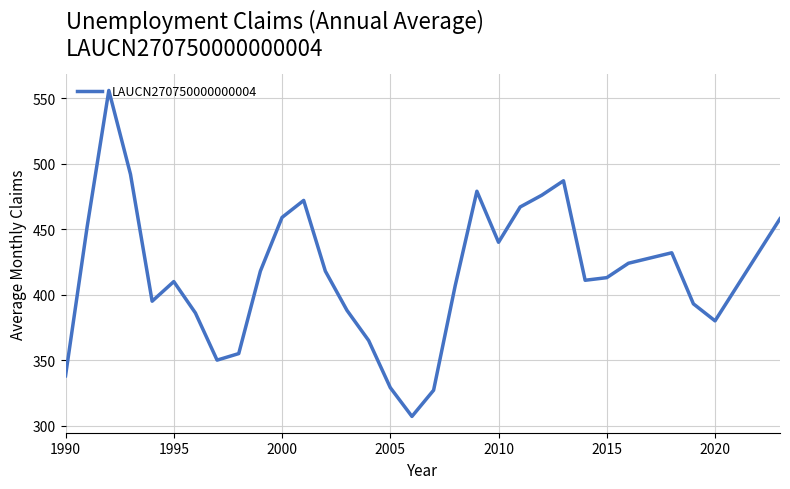

What is the maximum value shown in the chart?

556